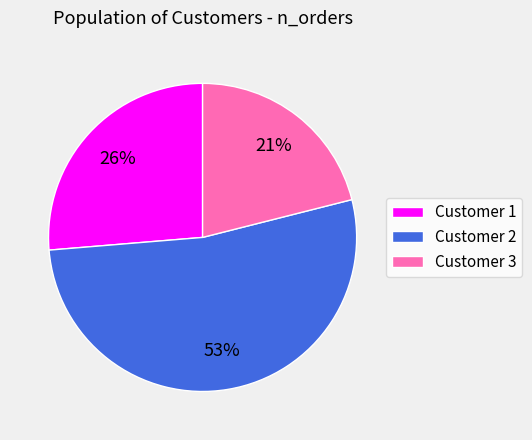

Count the number of slices in the pie.

3